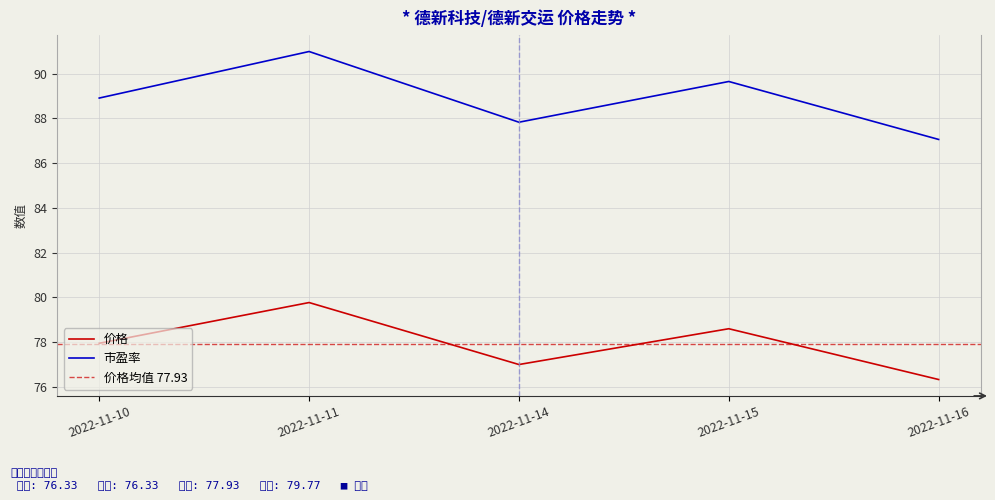

What is the approximate value of 市盈率 at 2022-11-14?

87.8